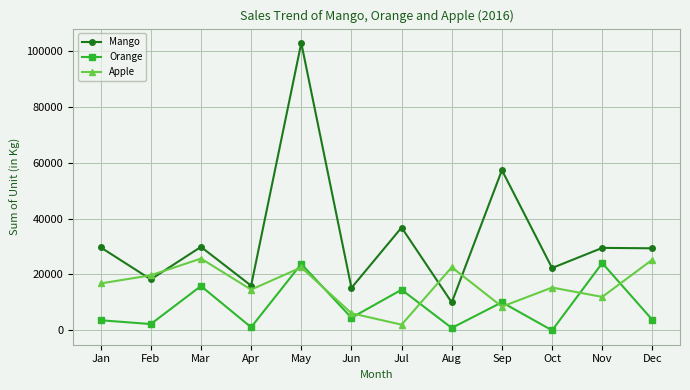

The value of Apple at May is 36002. True or false?

False